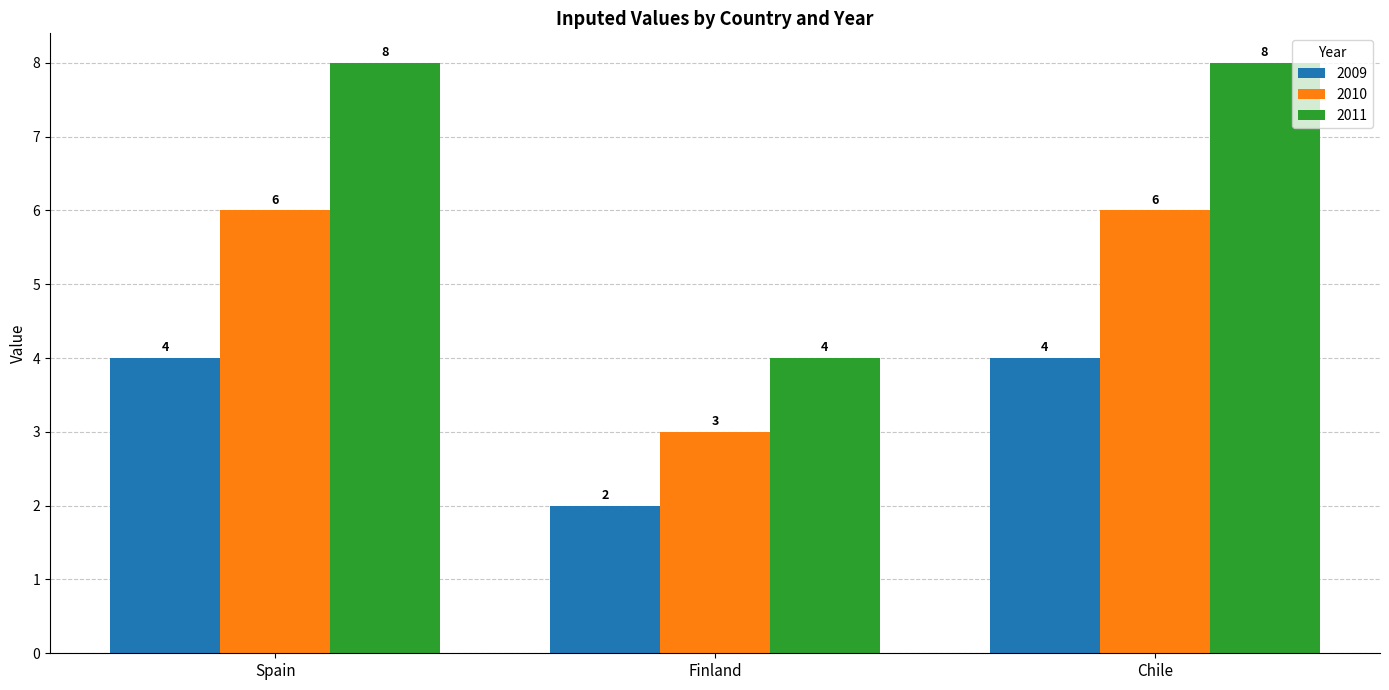

Which series has the widest spread of values?

2011